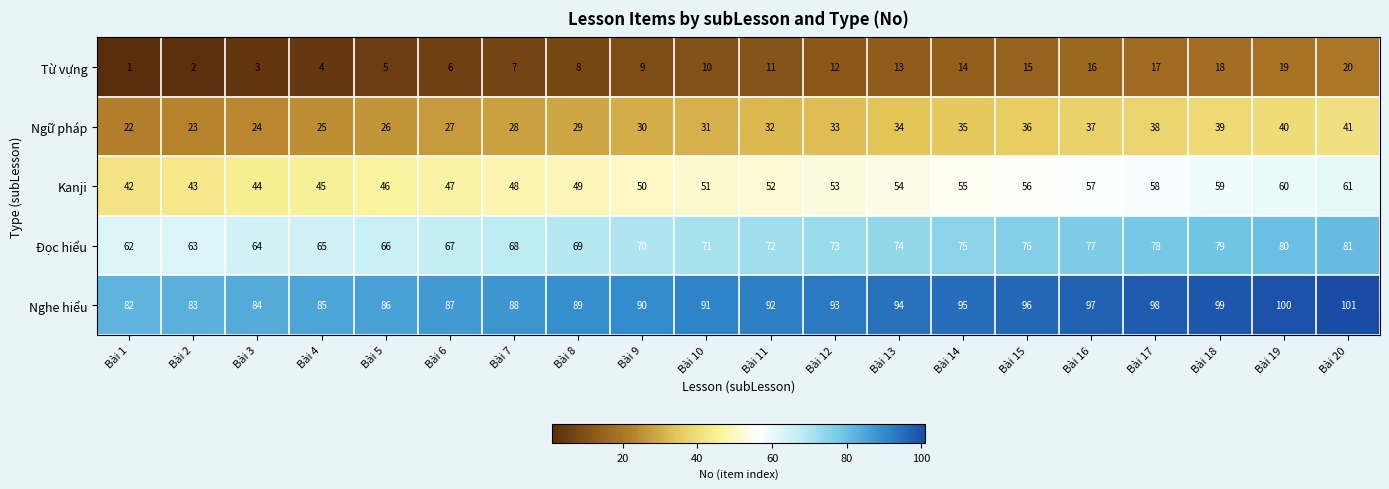

What is the spread (max minus min) of values at Bài 3?

81